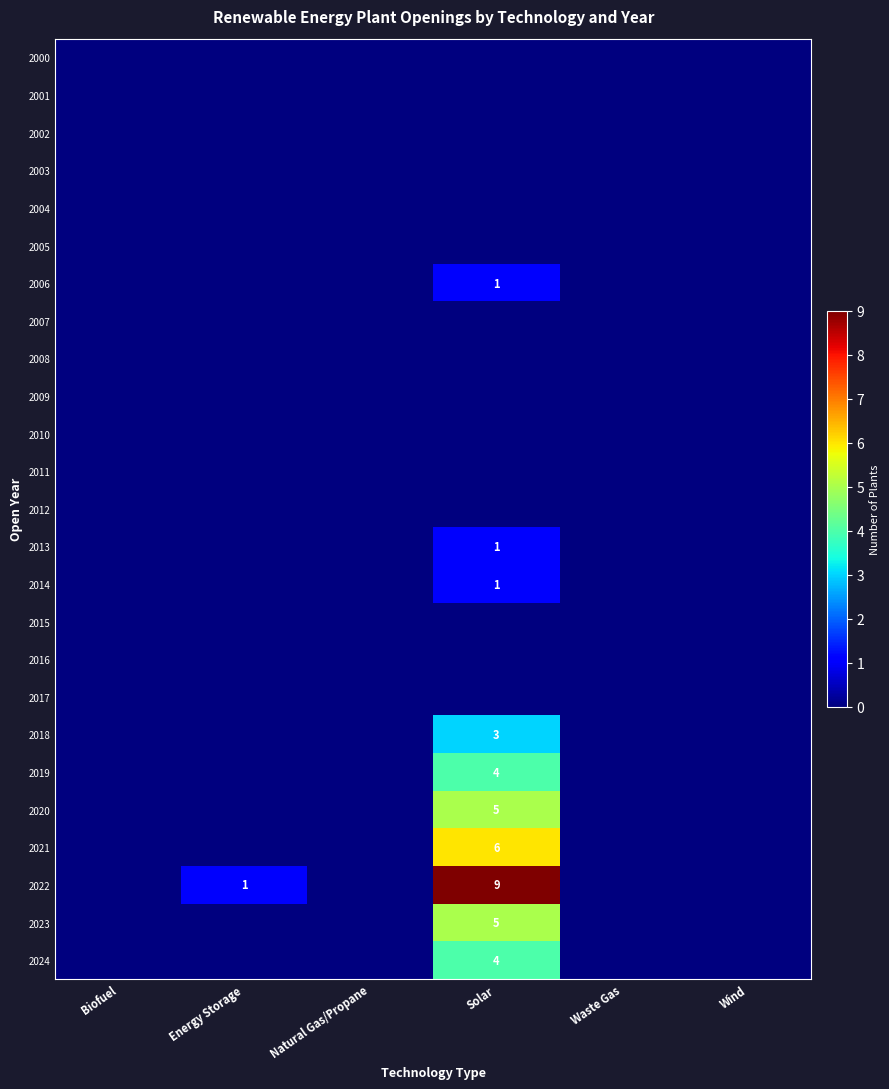

Which series has the largest range (max minus min)?

2022